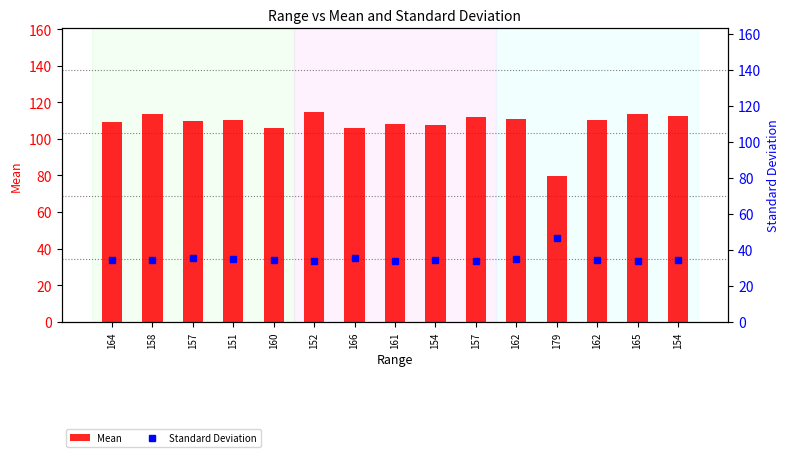

What is the label of the 4th bar from the right?

179